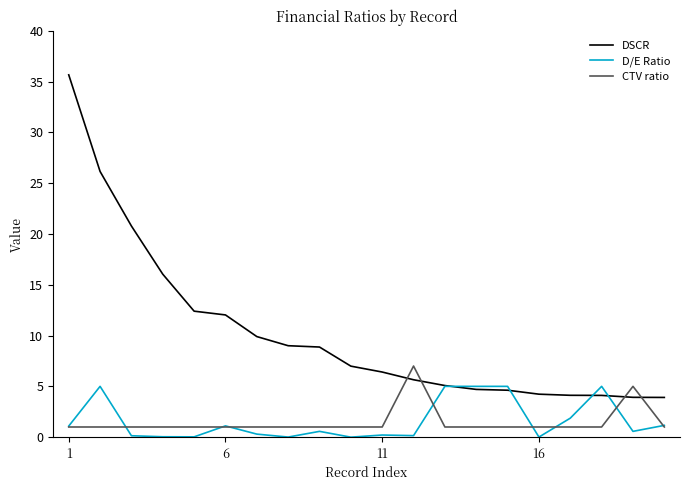

Which series has the largest total across all categories?

DSCR